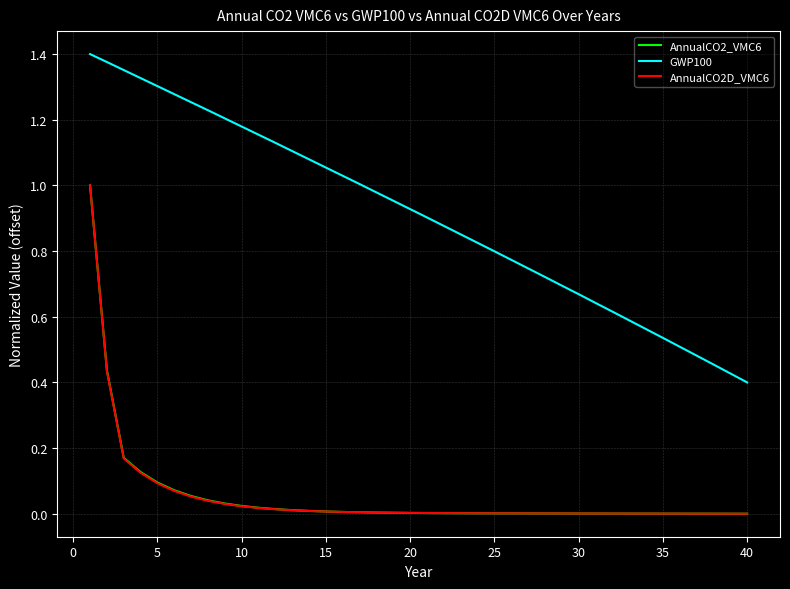

True or false: GWP100 and AnnualCO2_VMC6 intersect in this chart.

False